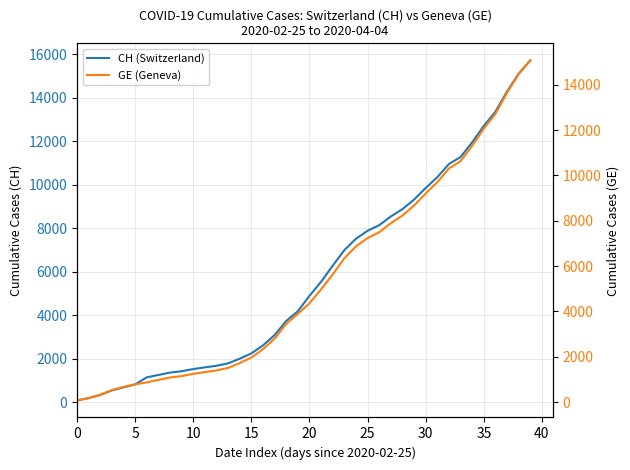

What is the spread (max minus min) of values at 38?

642